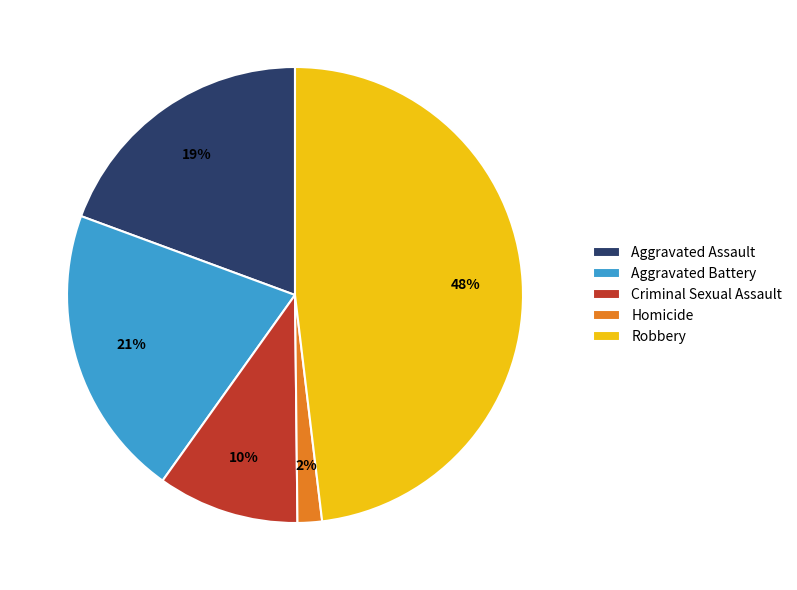

To the nearest percent, what is the combined percentage of Robbery and Homicide?

50%